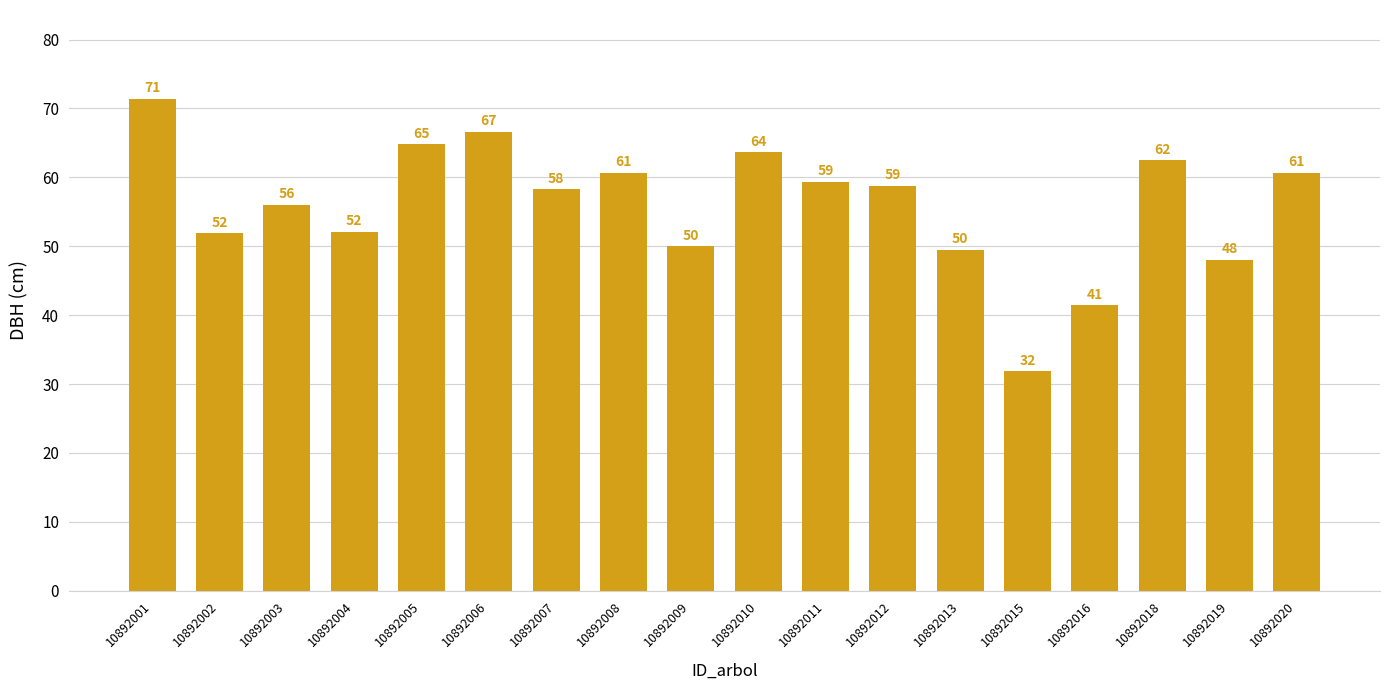

Is it true that the value at 10892016 is 41.4?

True